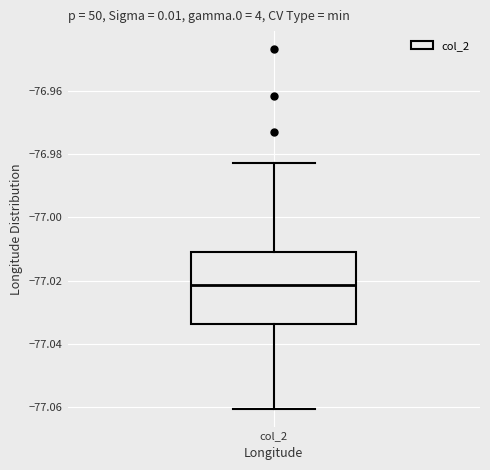

Where does the median line of the box for col_2 sit on the y-axis? The values are not printed on the chart, so give them approximately, as read against the axis.

-77.022